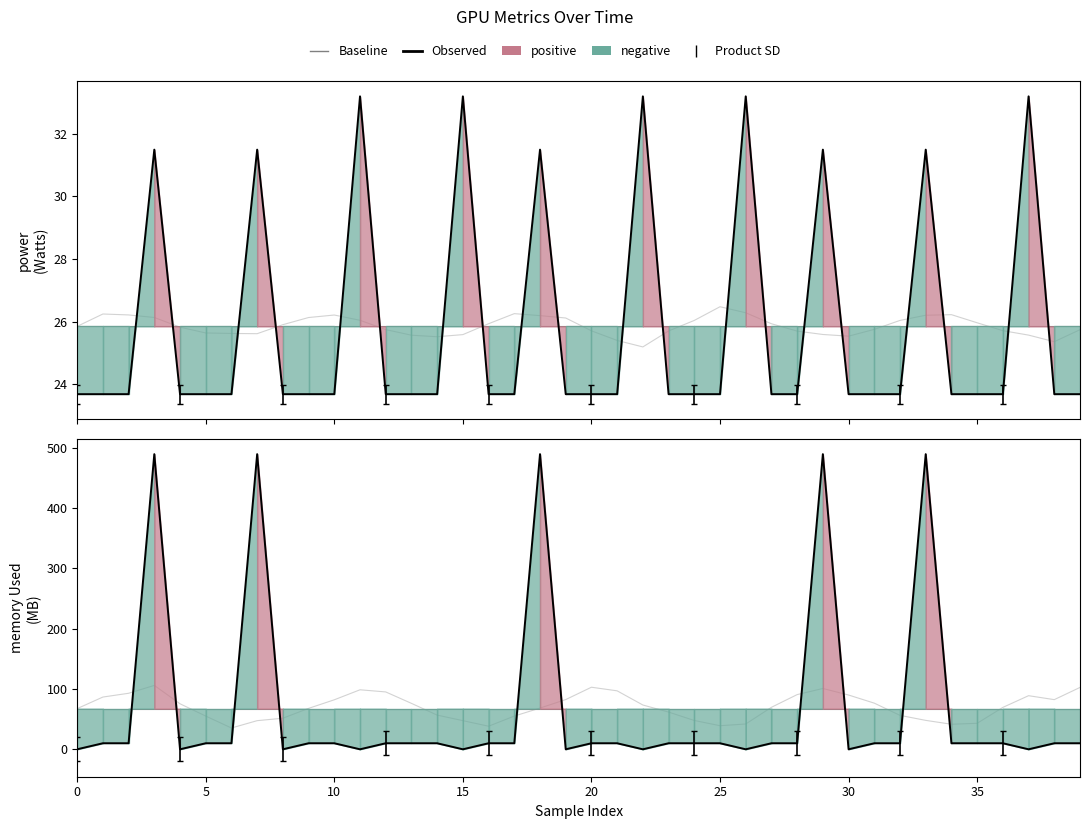

Does the chart display data point markers on the line(s)?

No